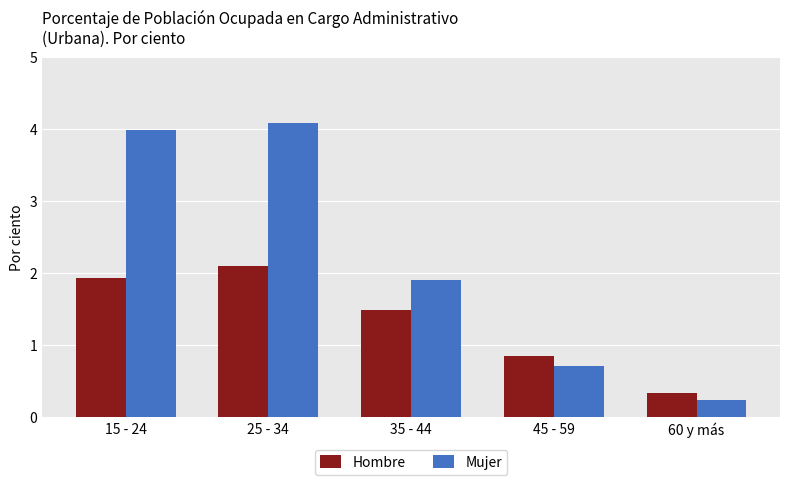

How many values in the Hombre series exceed 1?

3